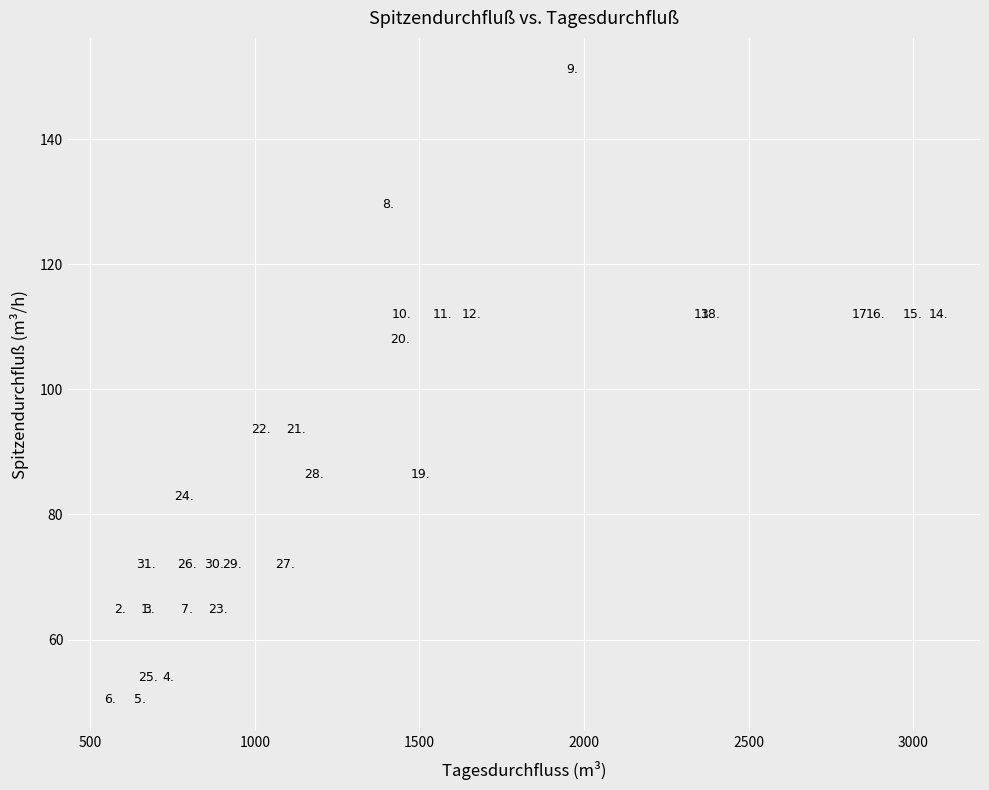

What Y value in the scatter plot is closest to 100?

93.6